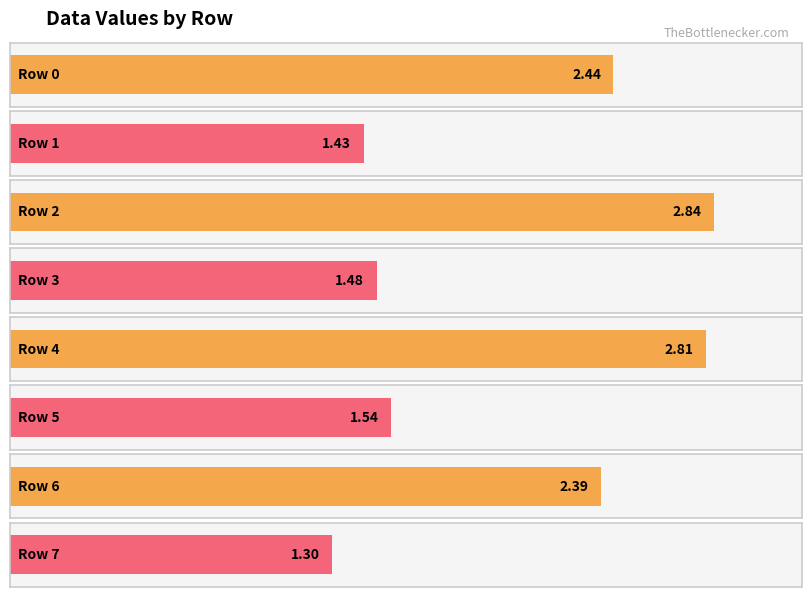

List the labels in order of value, largest first.

2, 4, 0, 6, 5, 3, 1, 7